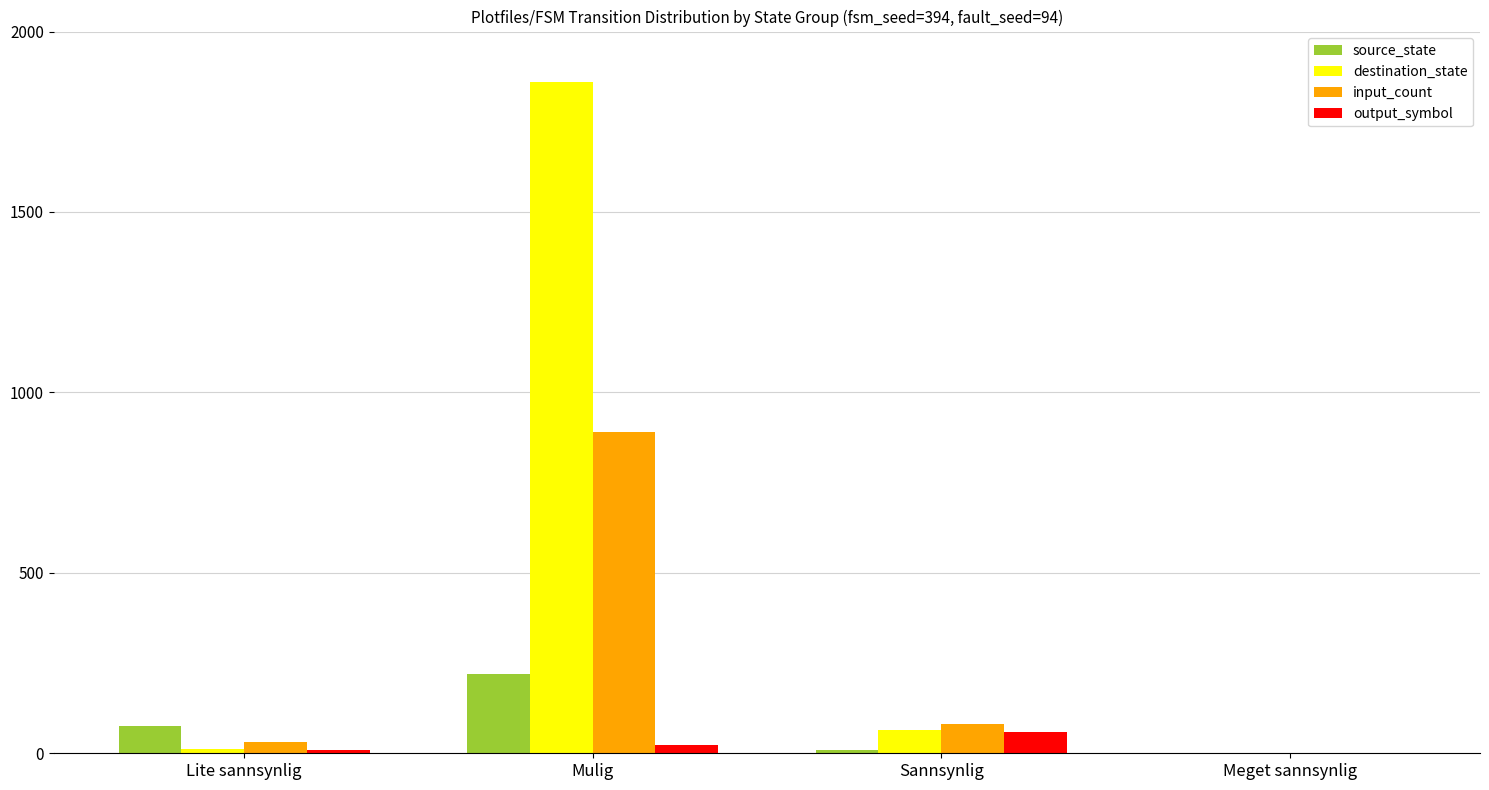

Reading left to right, list all the values displayed in this chart.

source_state: 75	220	10	0
destination_state: 13	1860	64	0
input_count: 30	890	80	0
output_symbol: 10	24	60	0